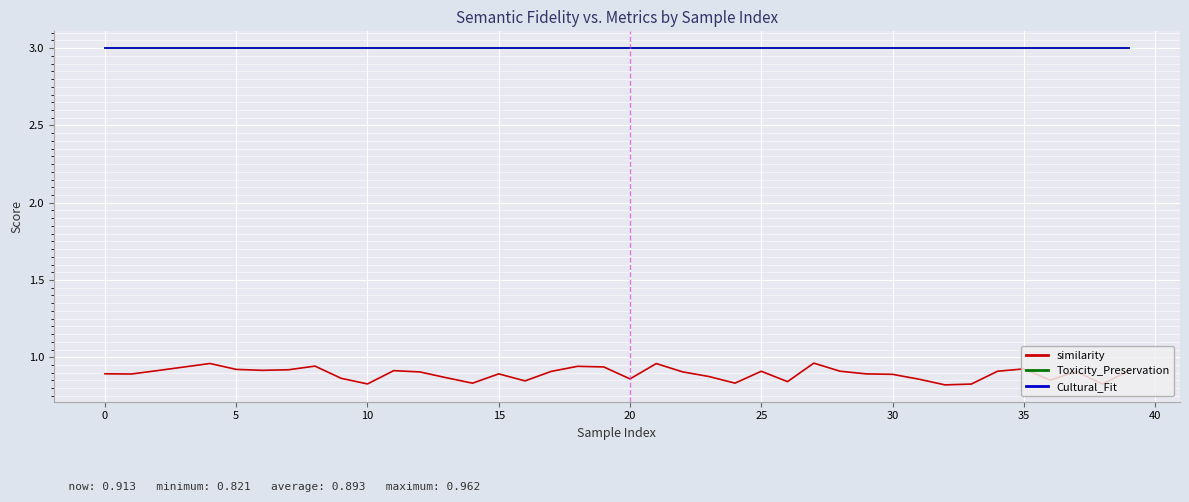

True or false: Cultural_Fit and similarity intersect in this chart.

False